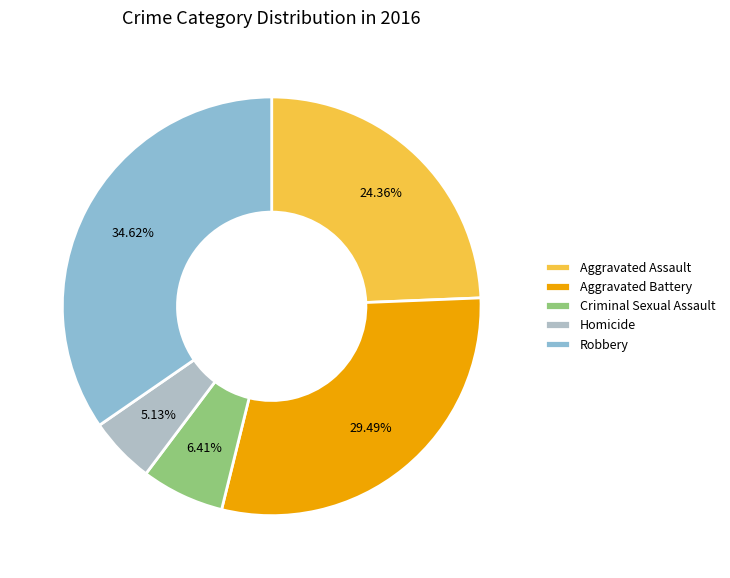

To the nearest percent, what portion does Aggravated Battery represent?

29%